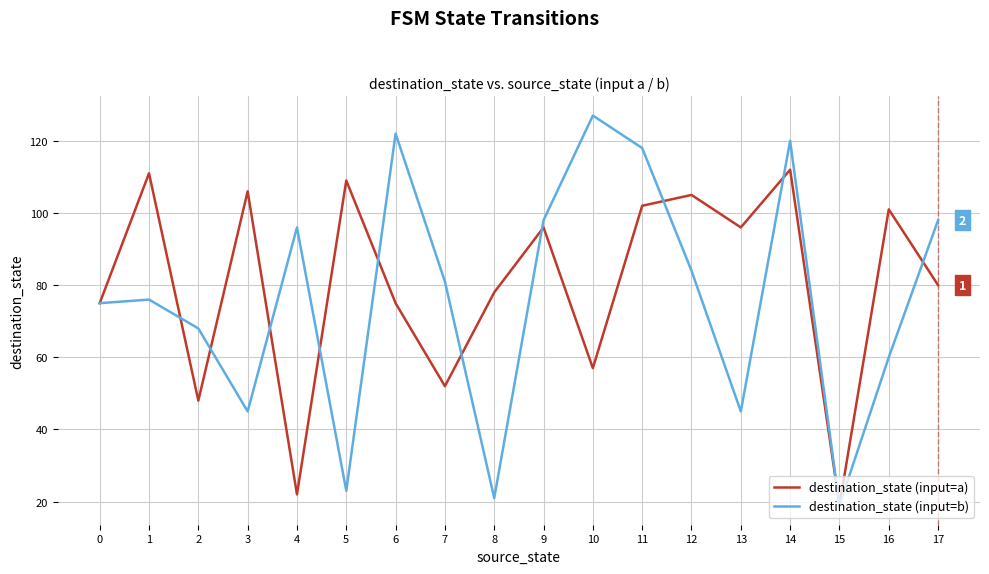

How many interior local peaks does the destination_state (input=a) series have?

7